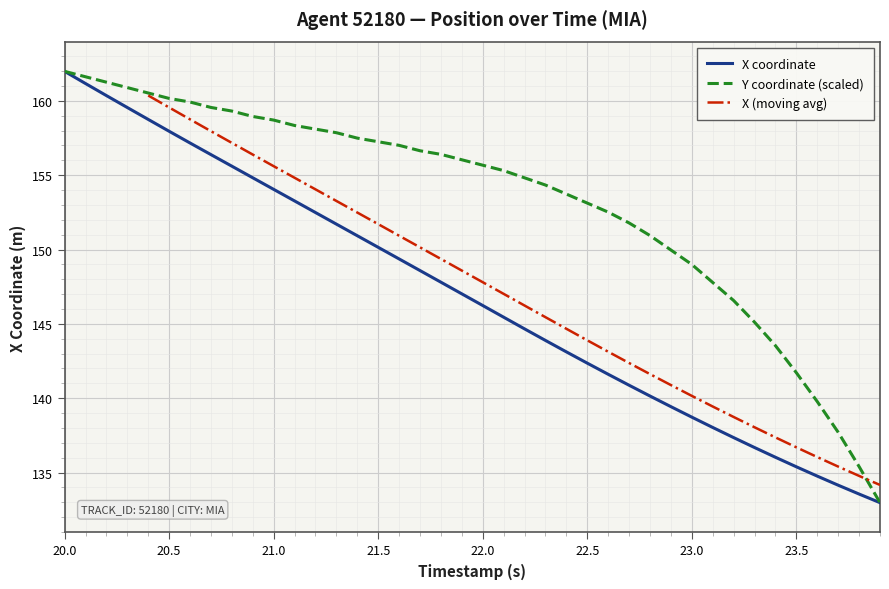

How many values in the Y series exceed 156?

20